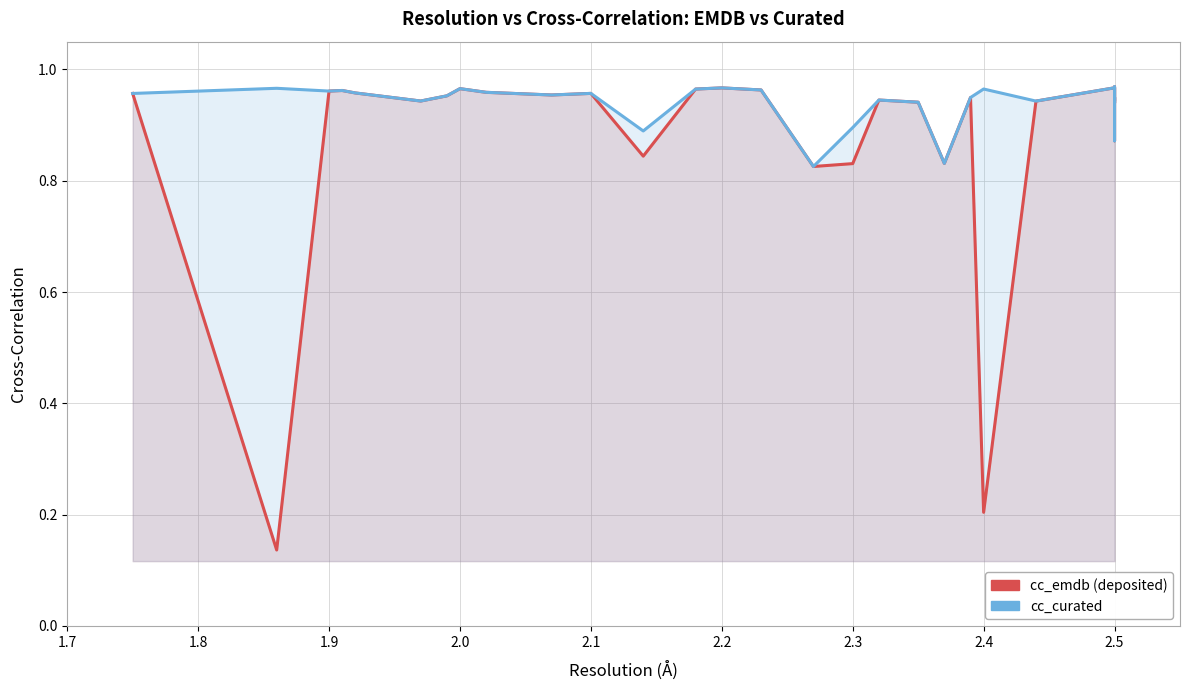

True or false: cc_emdb has a value of 1.0 at 2.0.

True